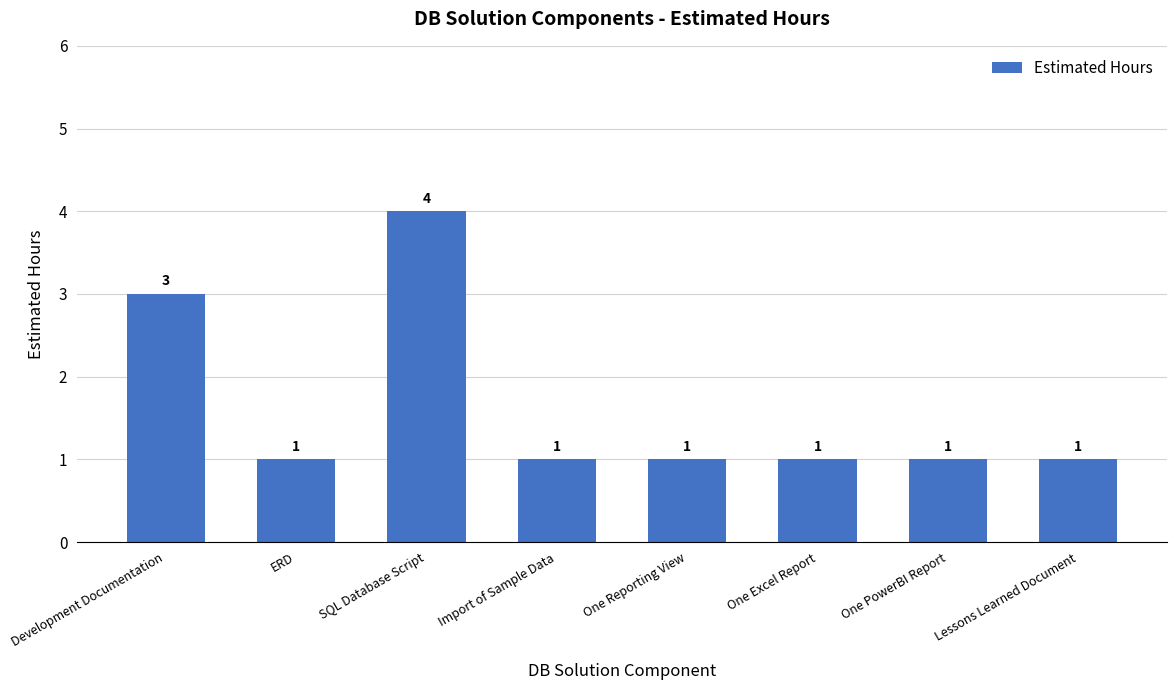

The chart shows a value of 1 at One Excel Report. True or false?

True